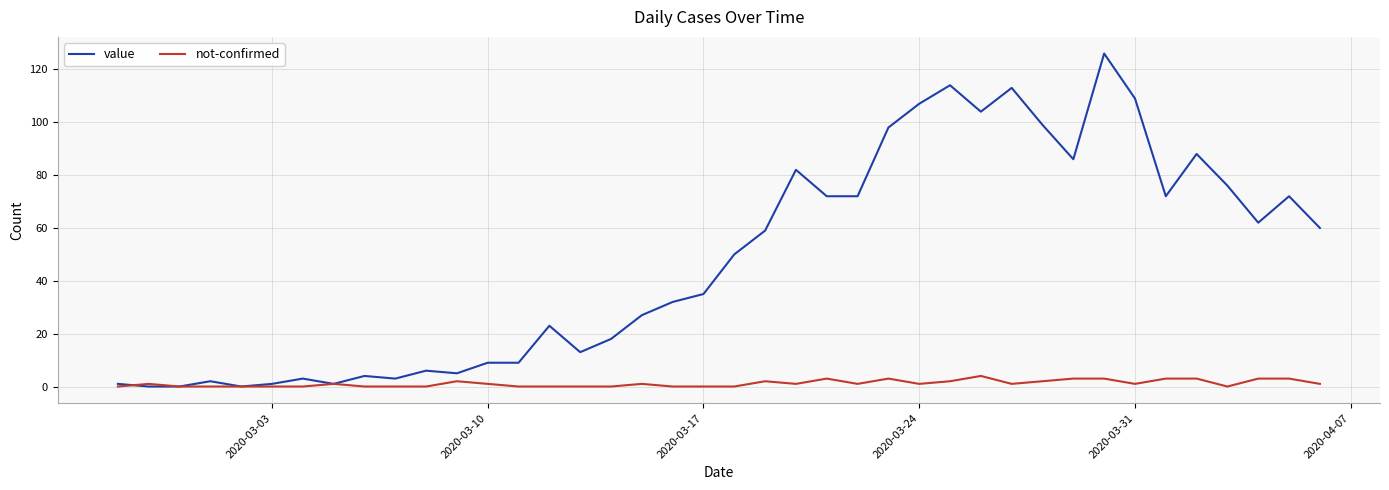

Which series has the largest range (max minus min)?

value